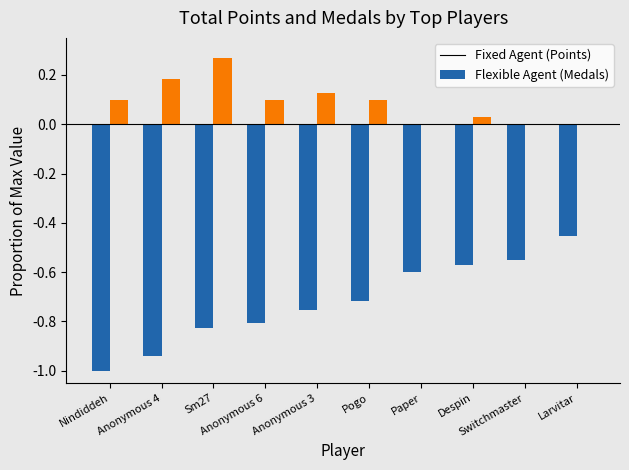

The Points (normalized) series shows -1.0 at Nindiddeh. True or false?

True